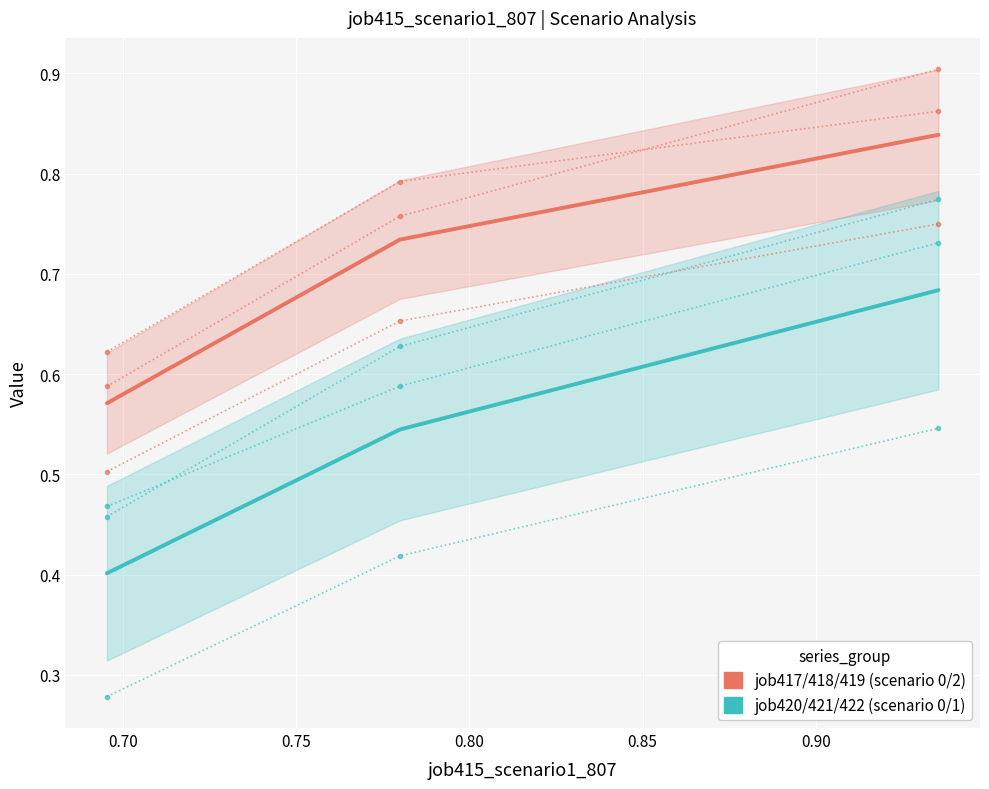

Rank the series by their average value, from lowest to highest.

scenario0/scenario1 (group2), scenario0/scenario2 (group1)